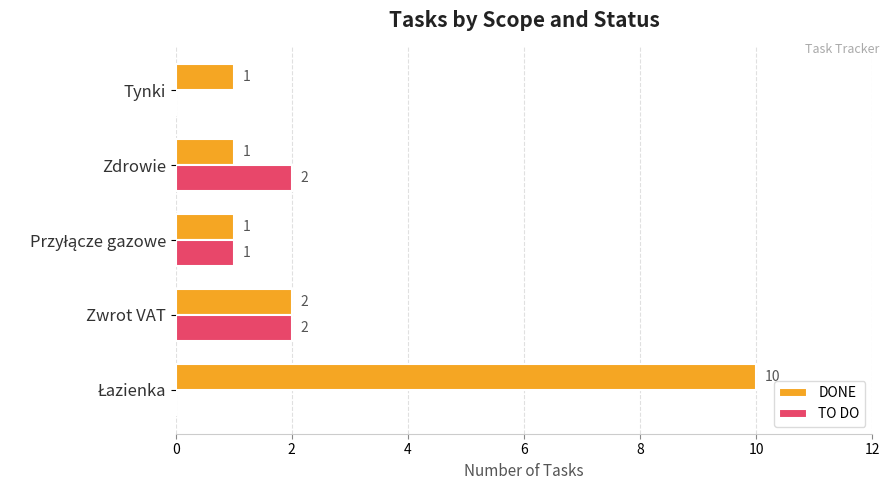

What is the sum of all DONE values?

15